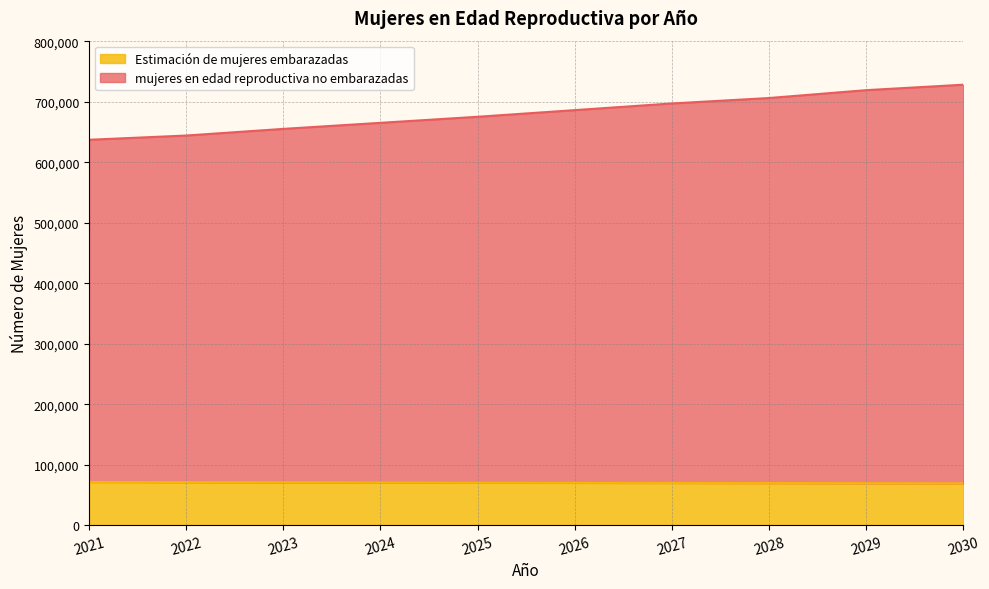

What is the smallest value displayed?

69080.4